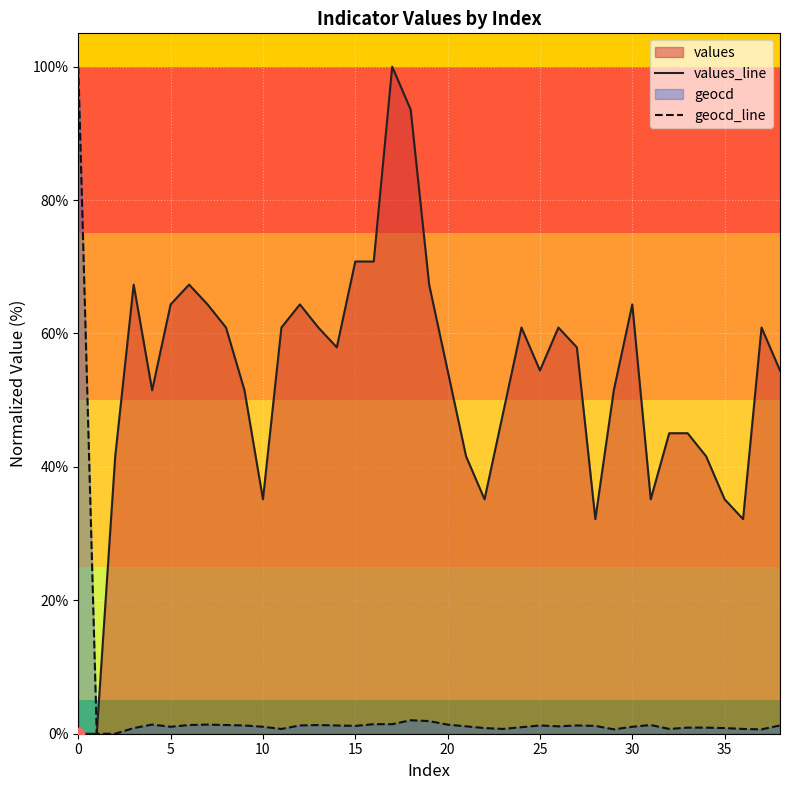

Which series has the widest spread of Y values?

values_line